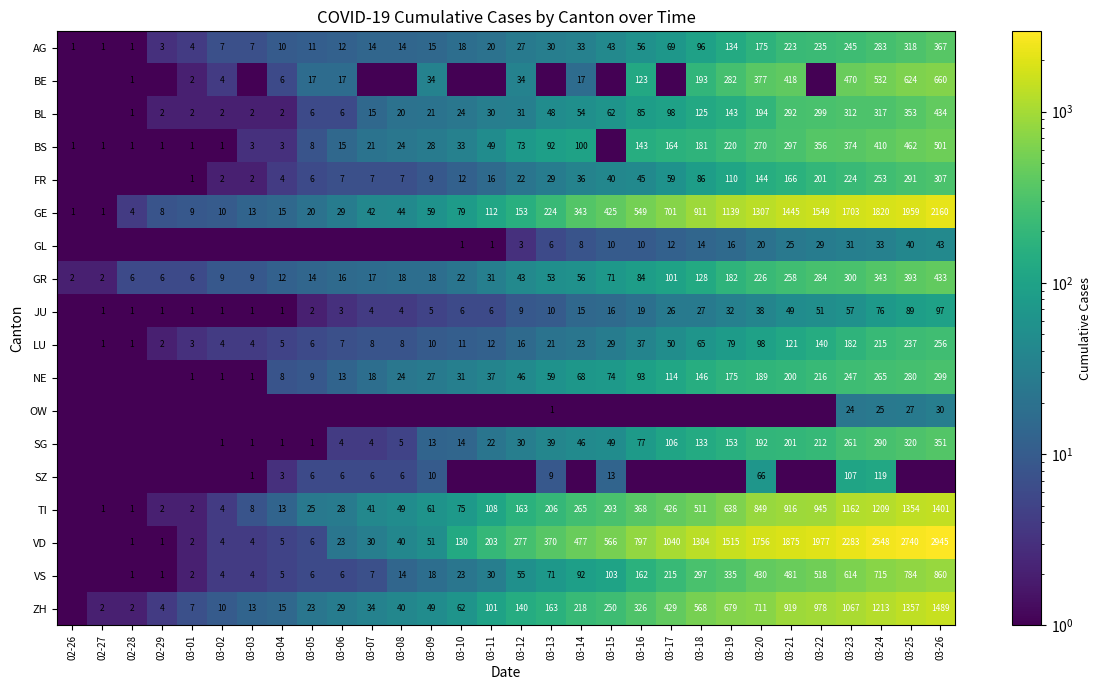

True or false: FR has a value of 166.0 at 03-21.

True